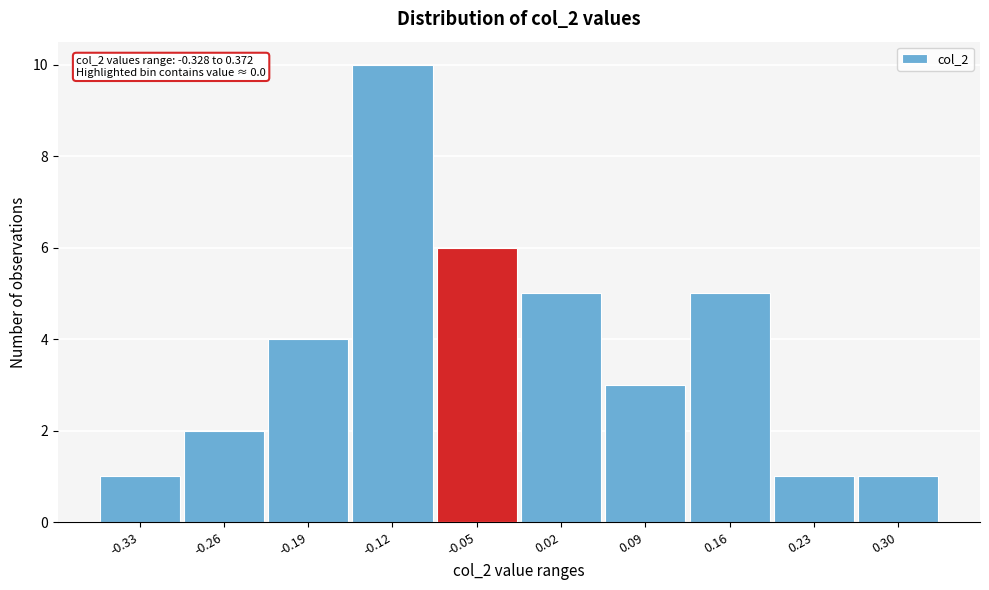

Reading right to left, list all the values displayed in this chart.

0.30=1	0.23=1	0.16=5	0.09=3	0.02=5	-0.05=6	-0.12=10	-0.19=4	-0.26=2	-0.33=1